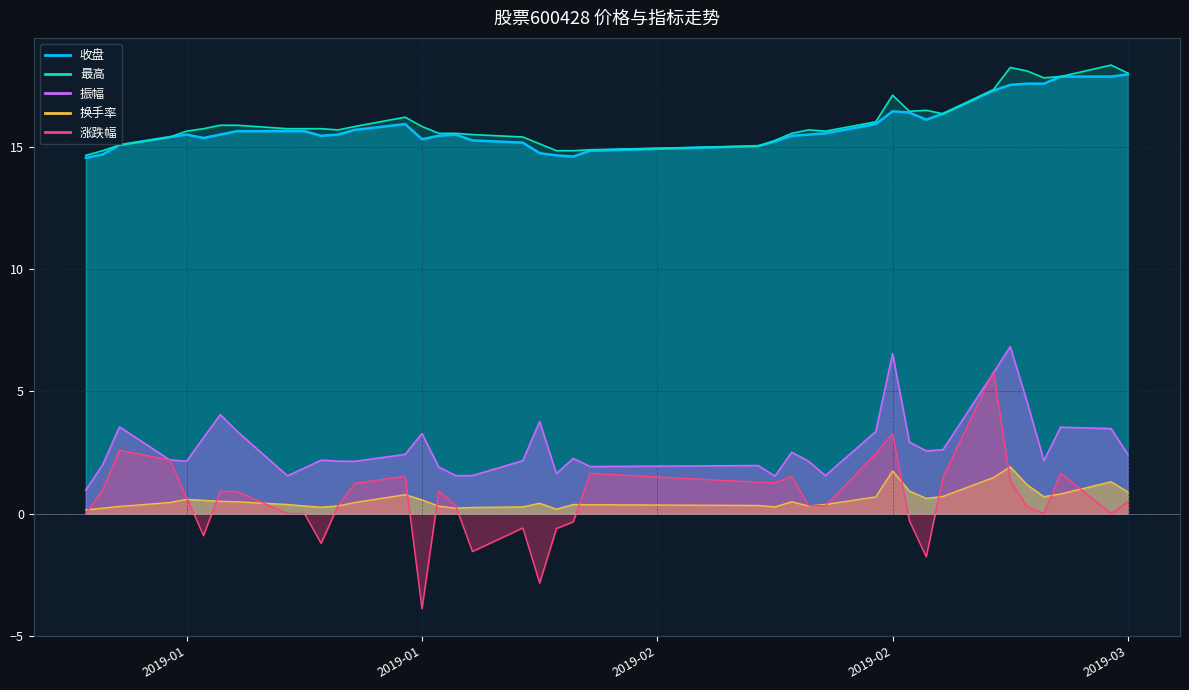

True or false: 最高 and 涨跌幅 intersect in this chart.

False